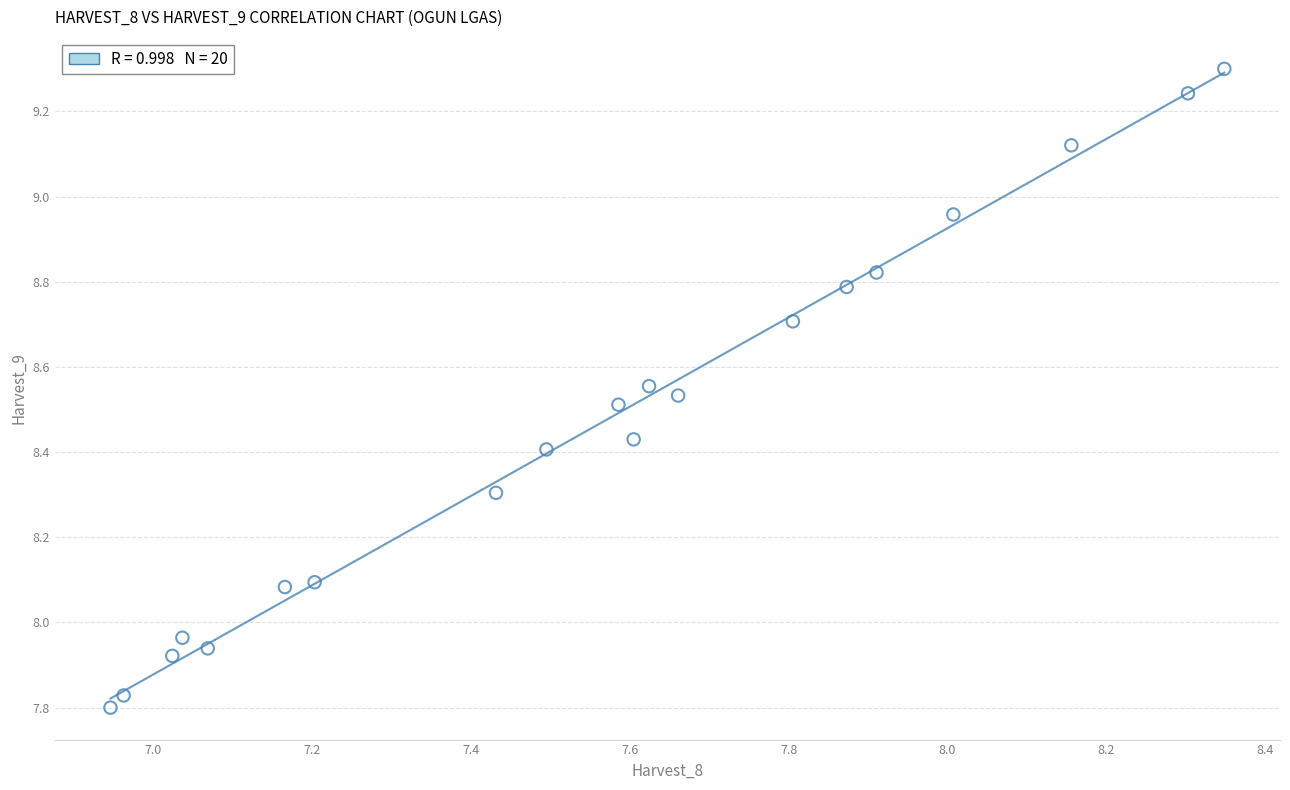

What is the range of X values (max minus min)?

1.4